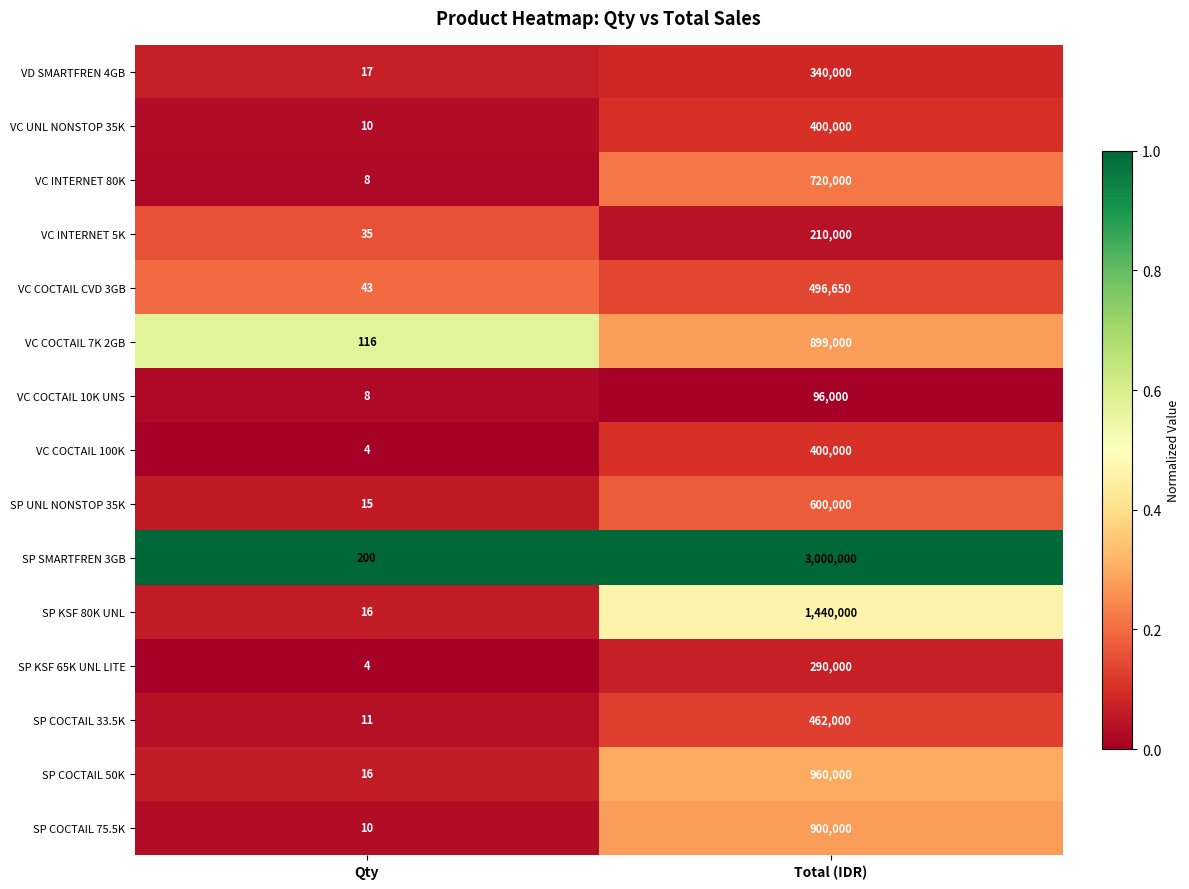

The VC COCTAIL 100K series shows 233366 at Total (IDR). True or false?

False